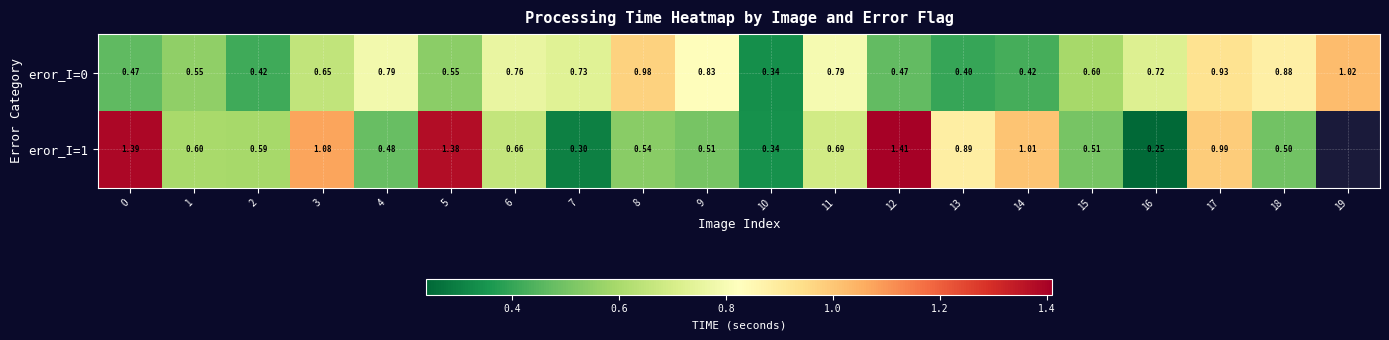

What is the lowest value of the eror_I=0 series?

0.3